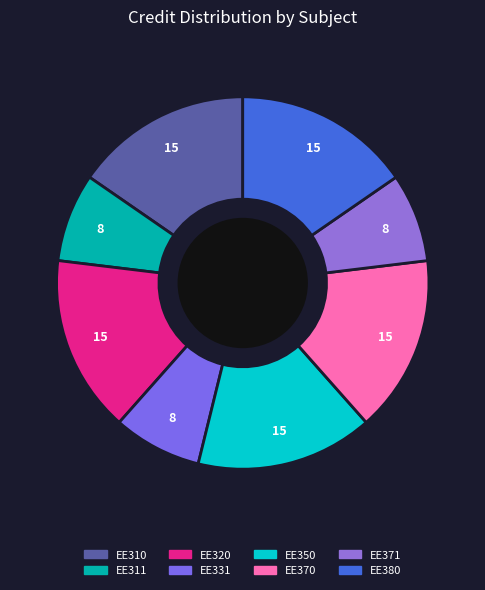

Between EE331 and EE370, which is larger?

EE370